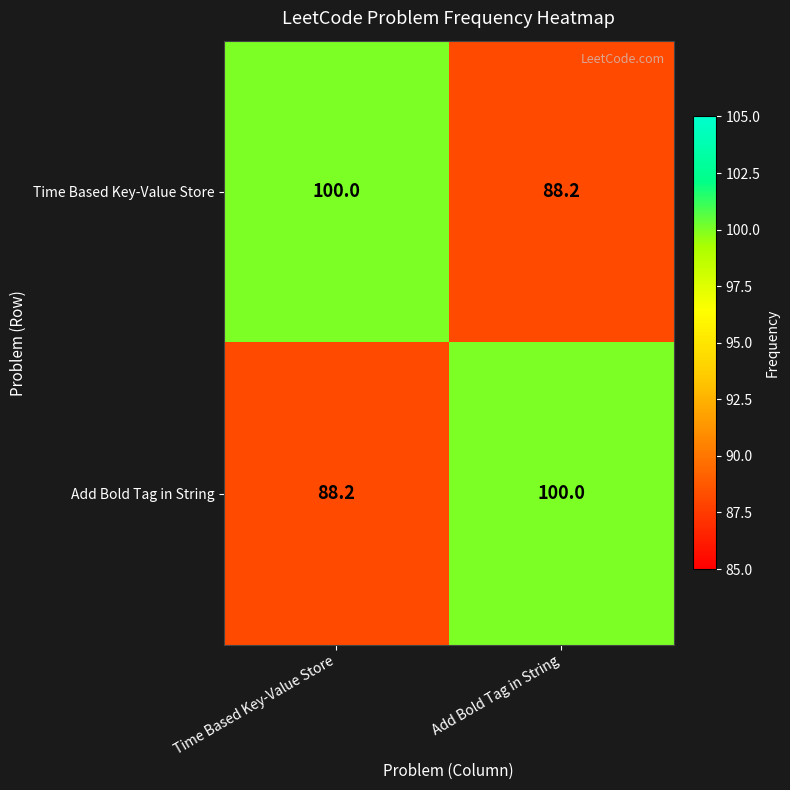

What is the greatest value displayed?

100.0